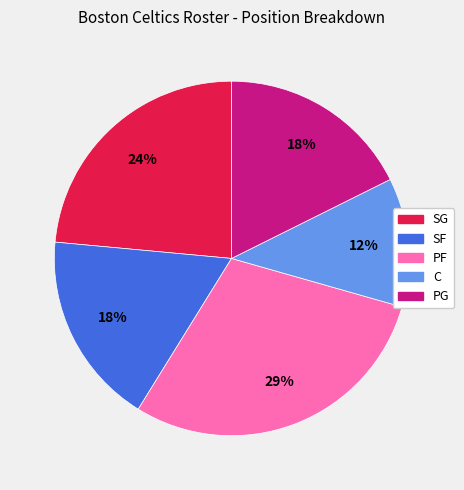

What percentage is the PG slice, to the nearest percent?

18%